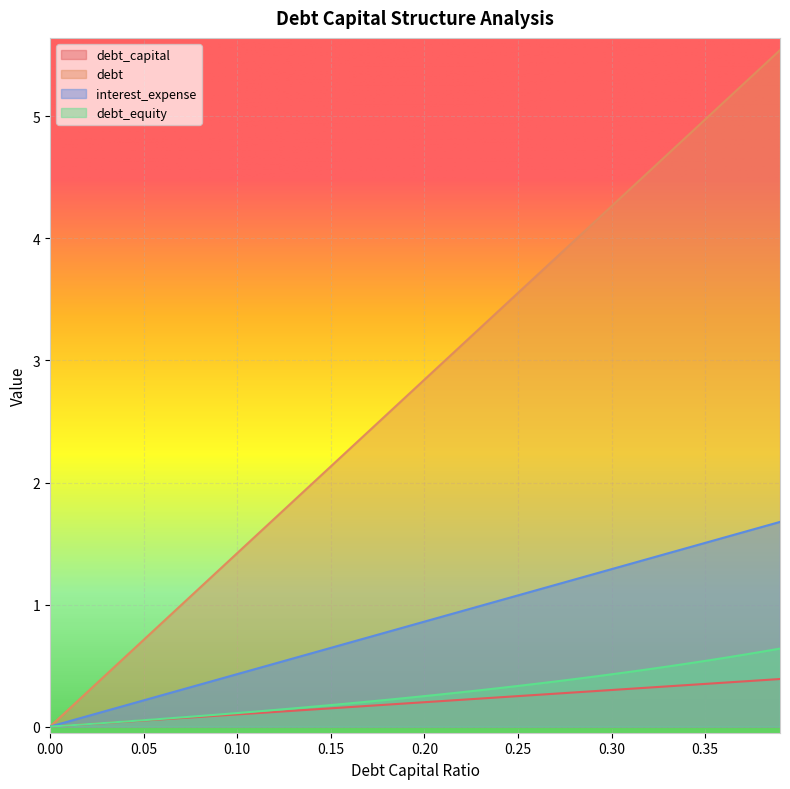

How many values in the debt series are below 2?

15